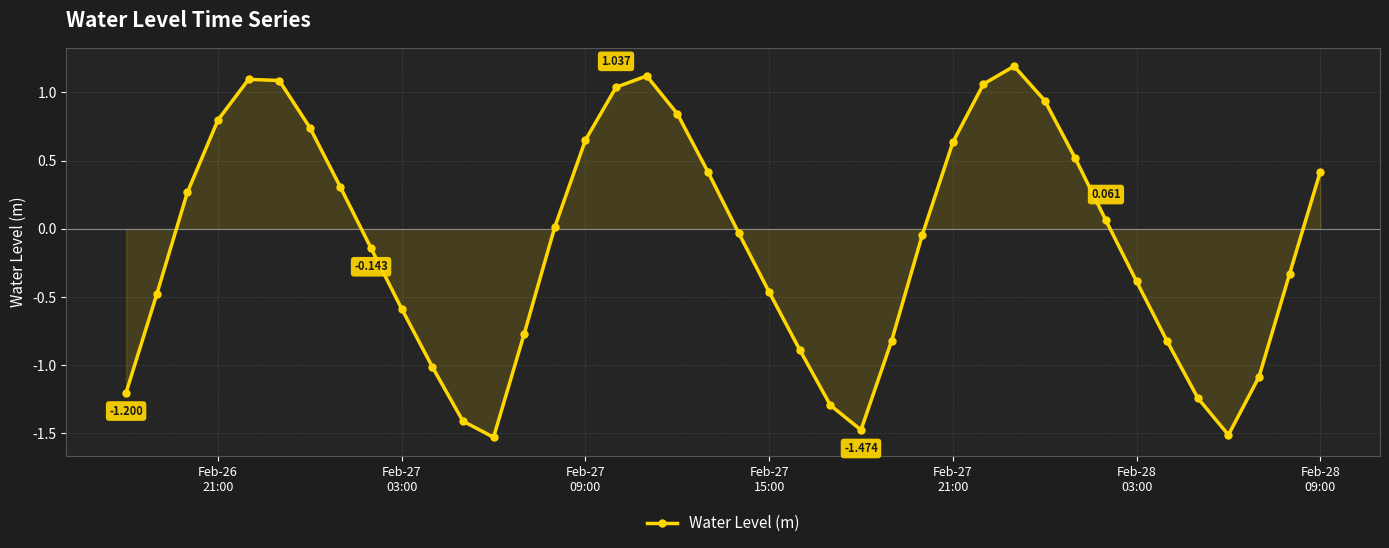

True or false: there are more than 1 points higher than both neighbors.

True